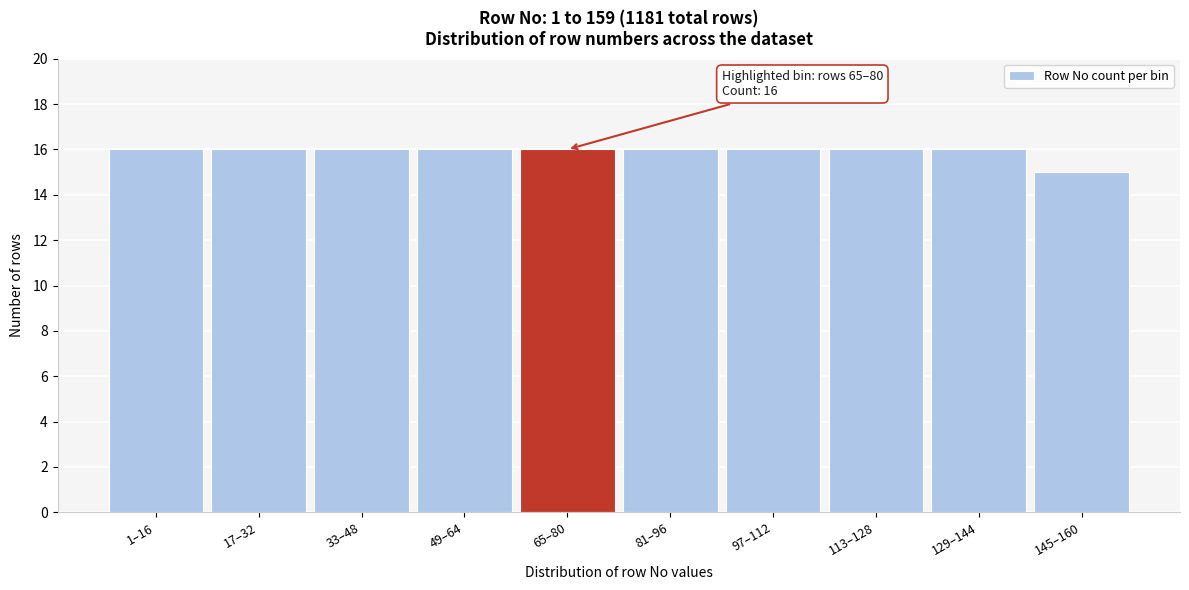

Reading left to right, extract all data points from this chart.

1–16=16	17–32=16	33–48=16	49–64=16	65–80=16	81–96=16	97–112=16	113–128=16	129–144=16	145–160=15